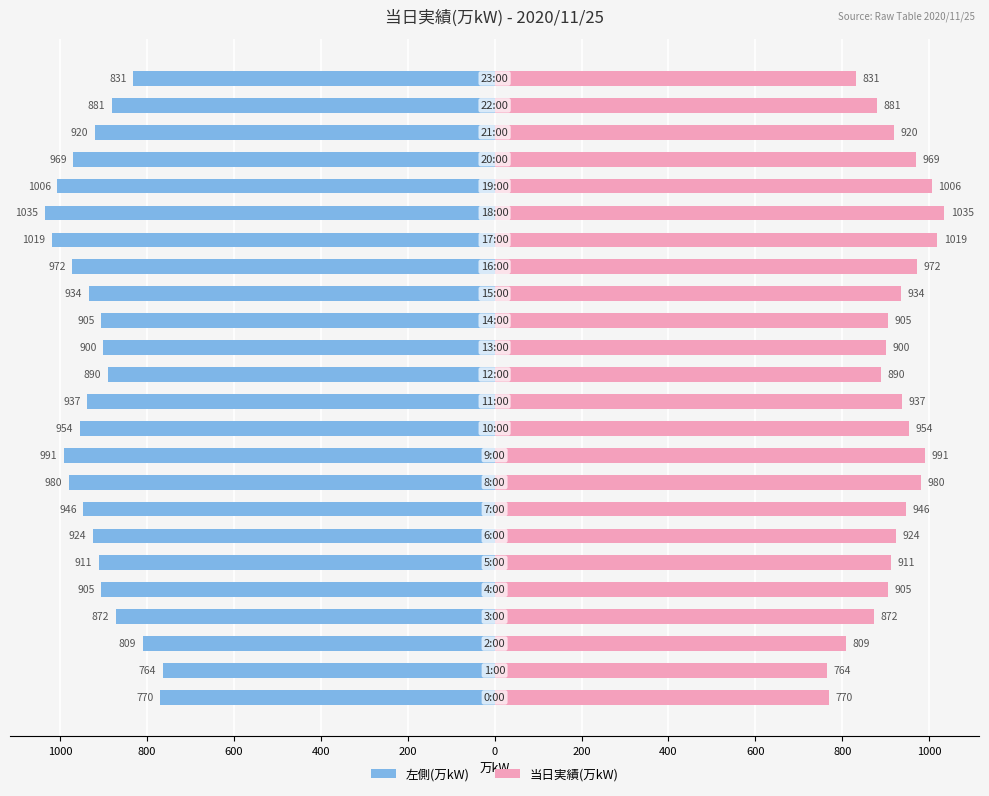

Which label corresponds to the largest value in the chart?

18